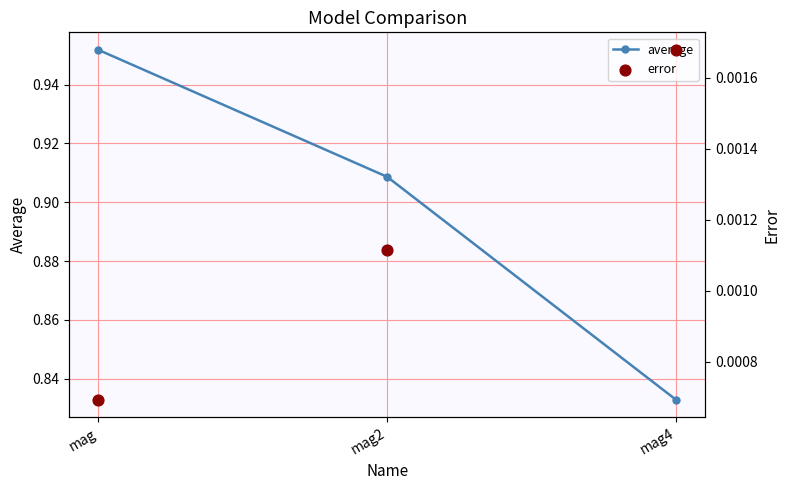

At how many categories does at least one series exceed 0?

3